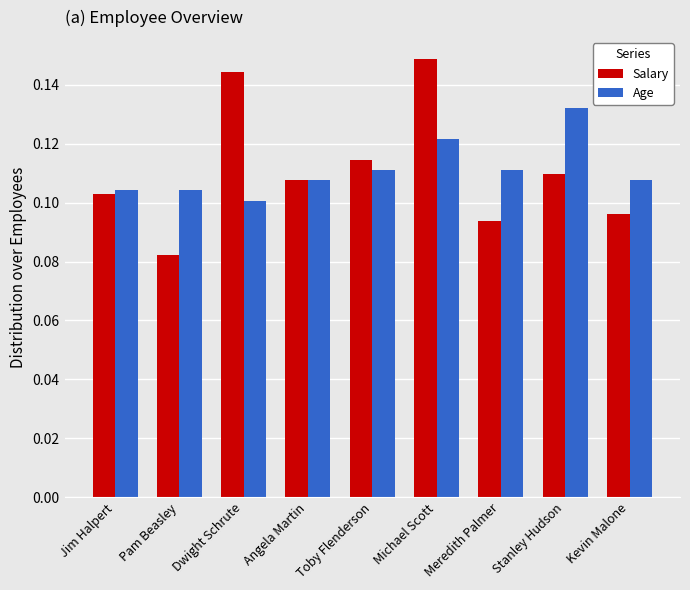

Are the bars grouped side by side (vs. stacked)?

Yes